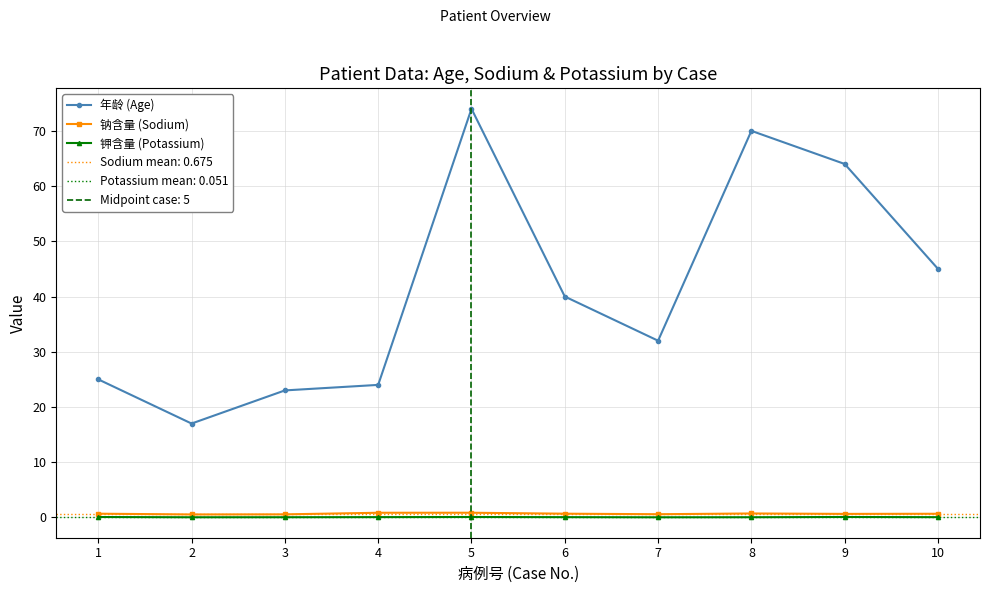

At which category does 钠含量 (Sodium) reach its first local valley?

2